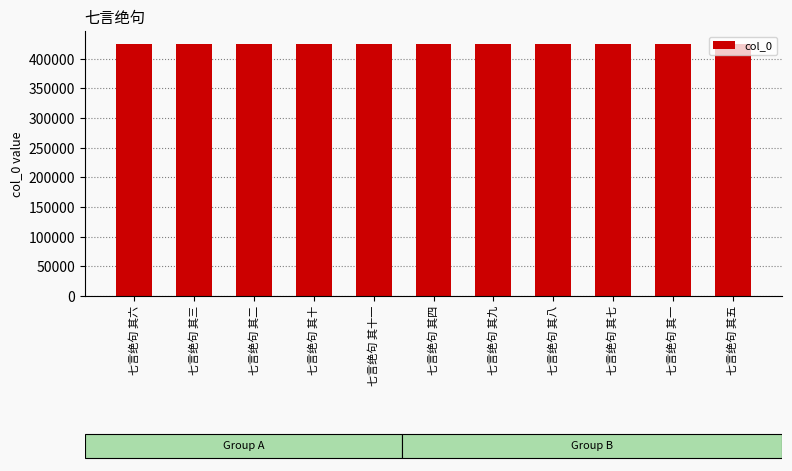

What is the maximum value shown in the chart?

425590